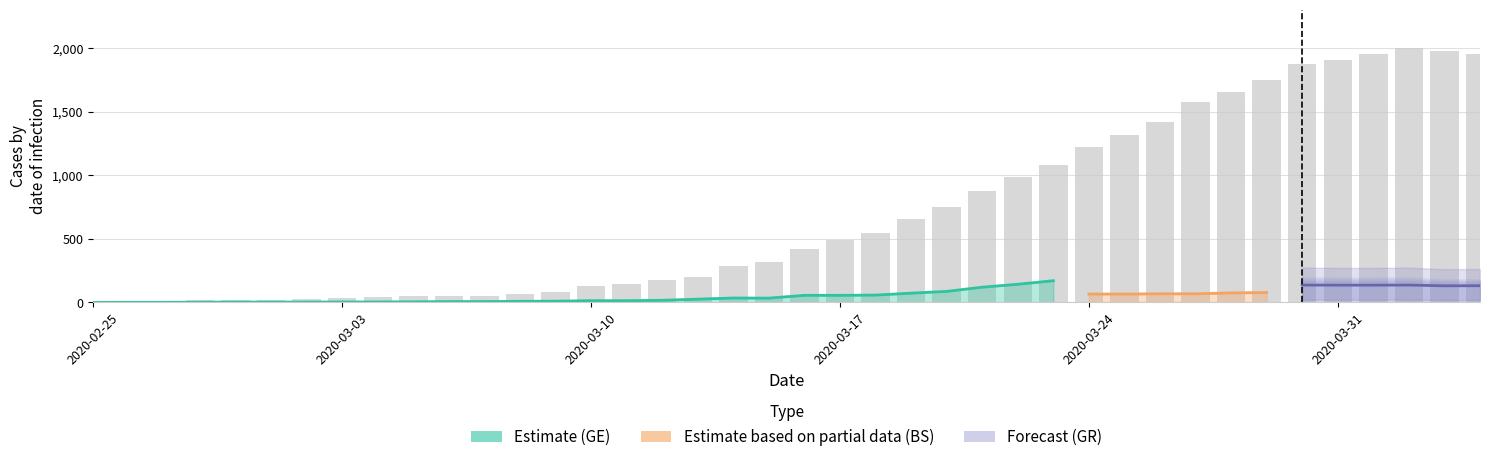

Reading left to right, transcribe all the data shown in this chart.

0	1	5	17	20	21	30	36	44	49	54	53	67	79	132	145	174	197	286	318	417	492	549	656	748	874	989	1084	1226	1317	1421	1579	1651	1753	1873	1904	1956	2002	1975	1955